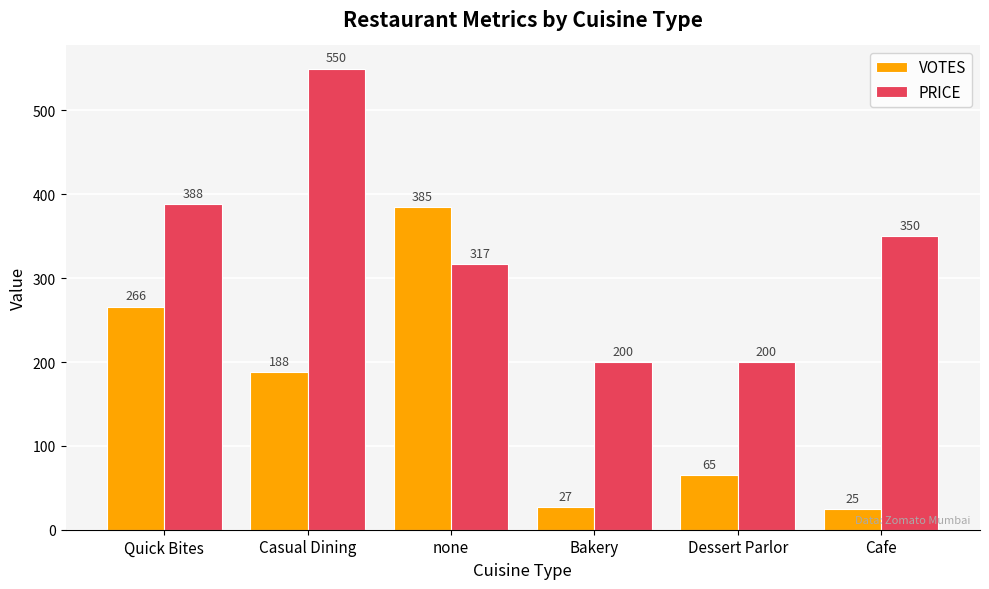

Reading left to right, extract all data points from this chart.

VOTES: 266	188	385	27	65	25
PRICE: 388	550	317	200	200	350